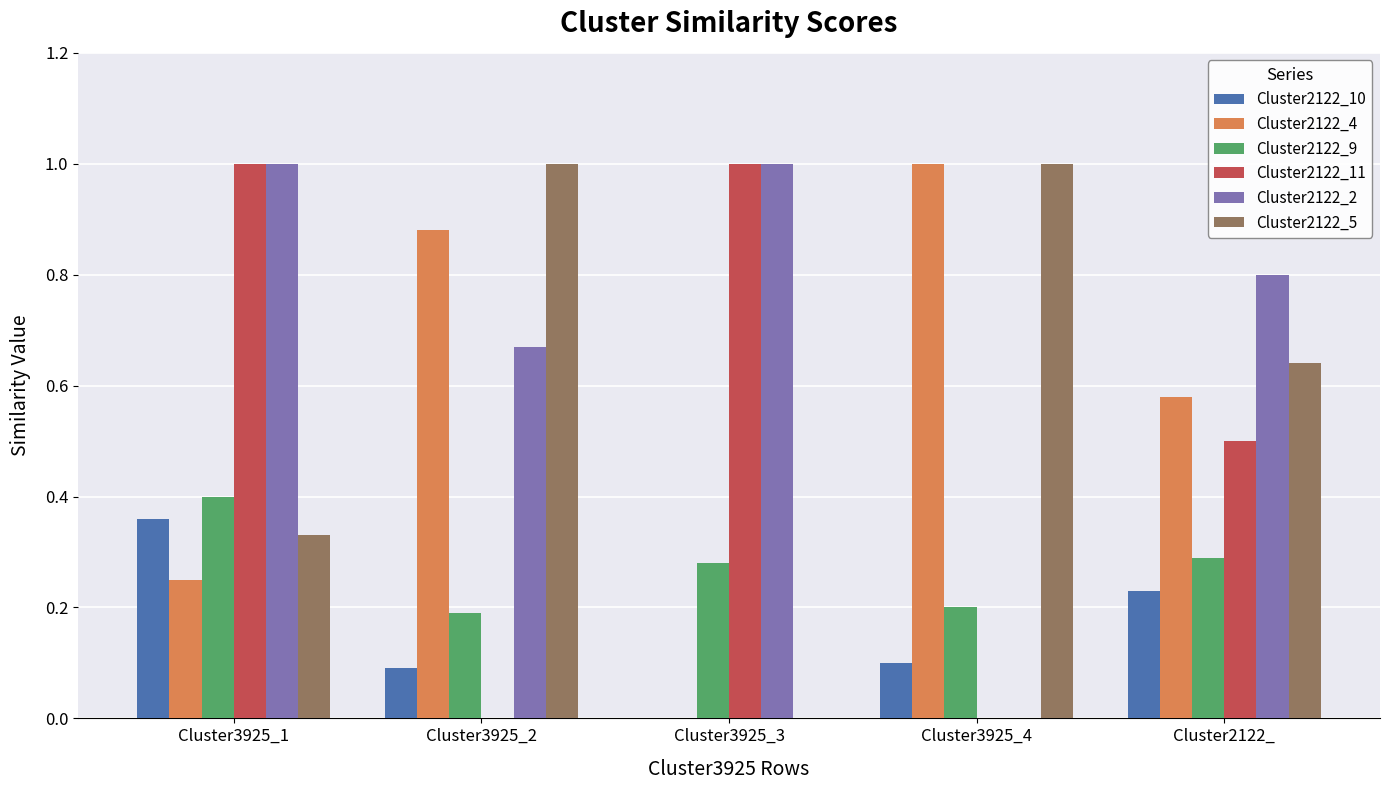

How many data points does each series have?

5